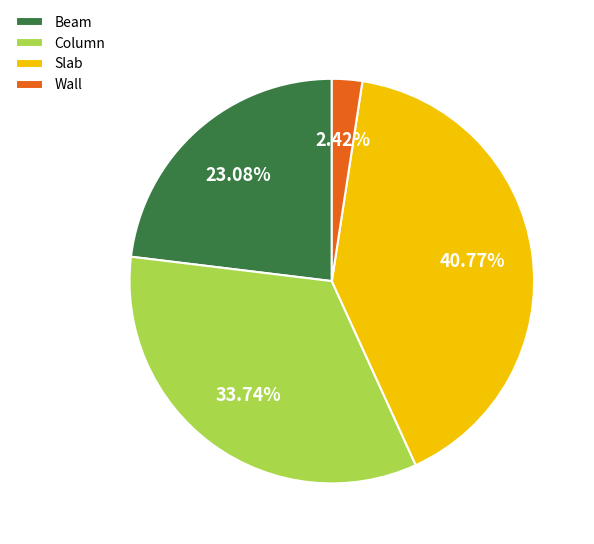

Is Beam the majority of the pie?

No